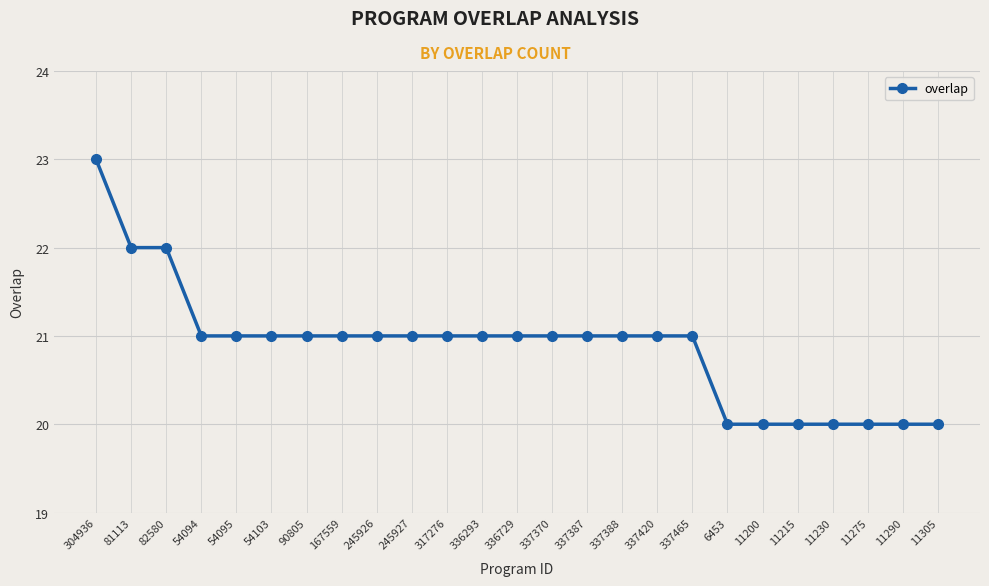

True or false: the data shows 21 at 54103.

True